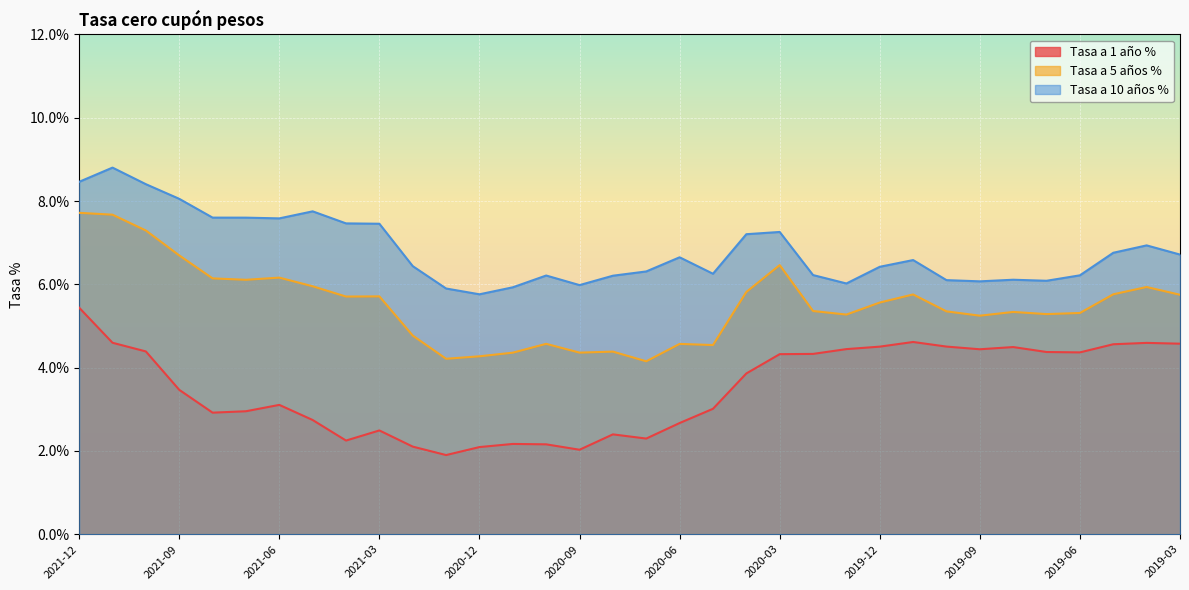

Rank the series by their maximum value, from highest to lowest.

Tasa a 10 años %, Tasa a 5 años %, Tasa a 1 año %